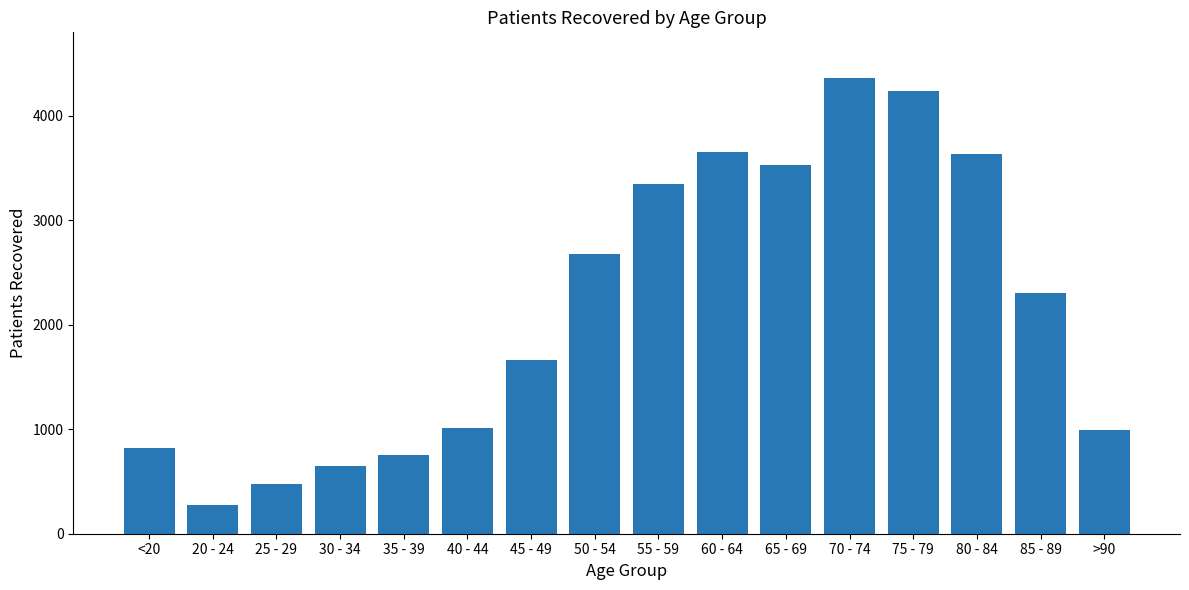

True or false: the data shows 5995 at 75 - 79.

False